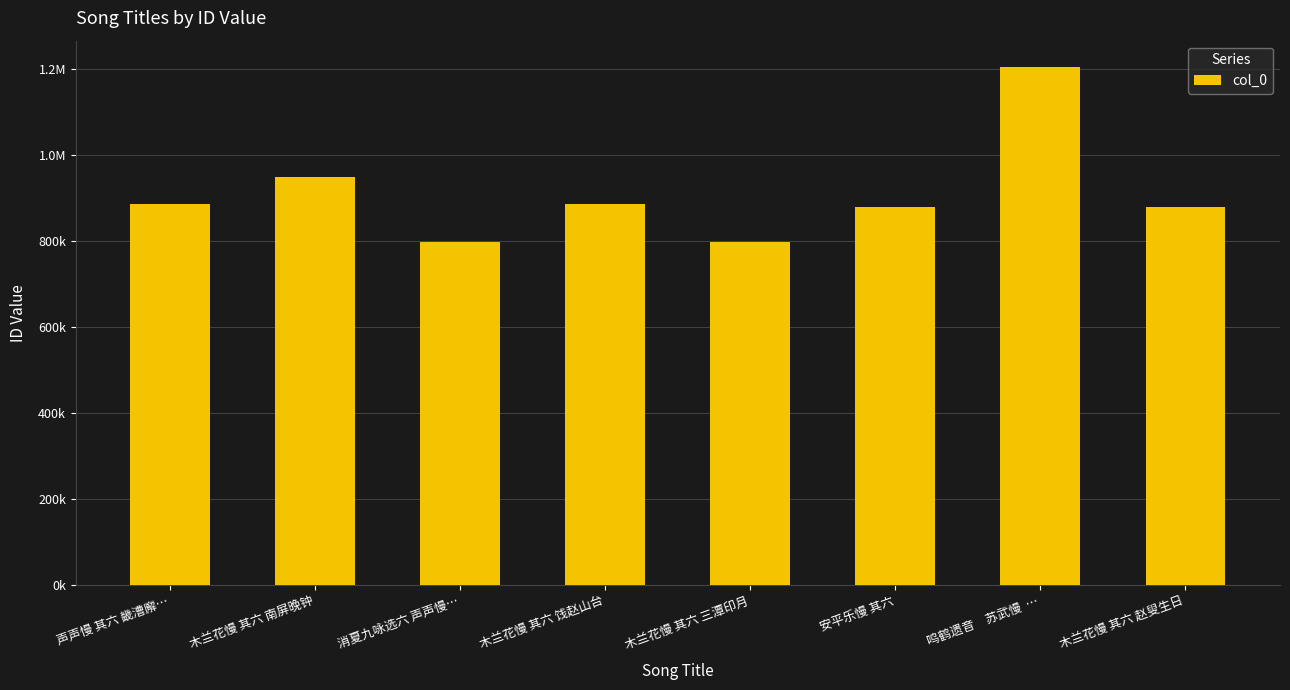

What is the difference between the second highest and minimum values?

151770